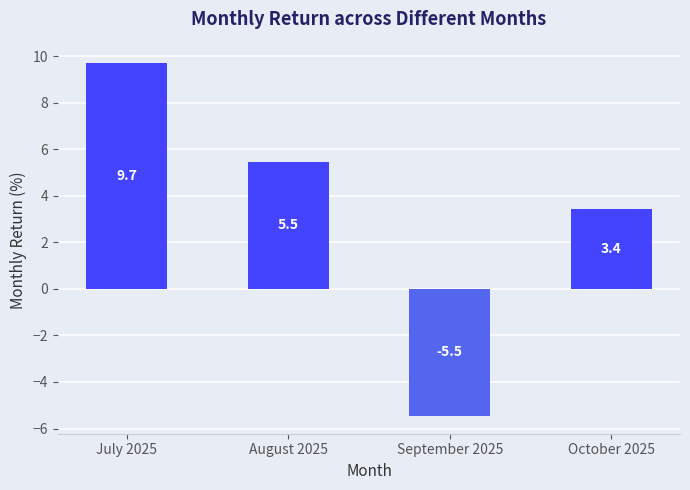

What value does the data have at July 2025?

9.7